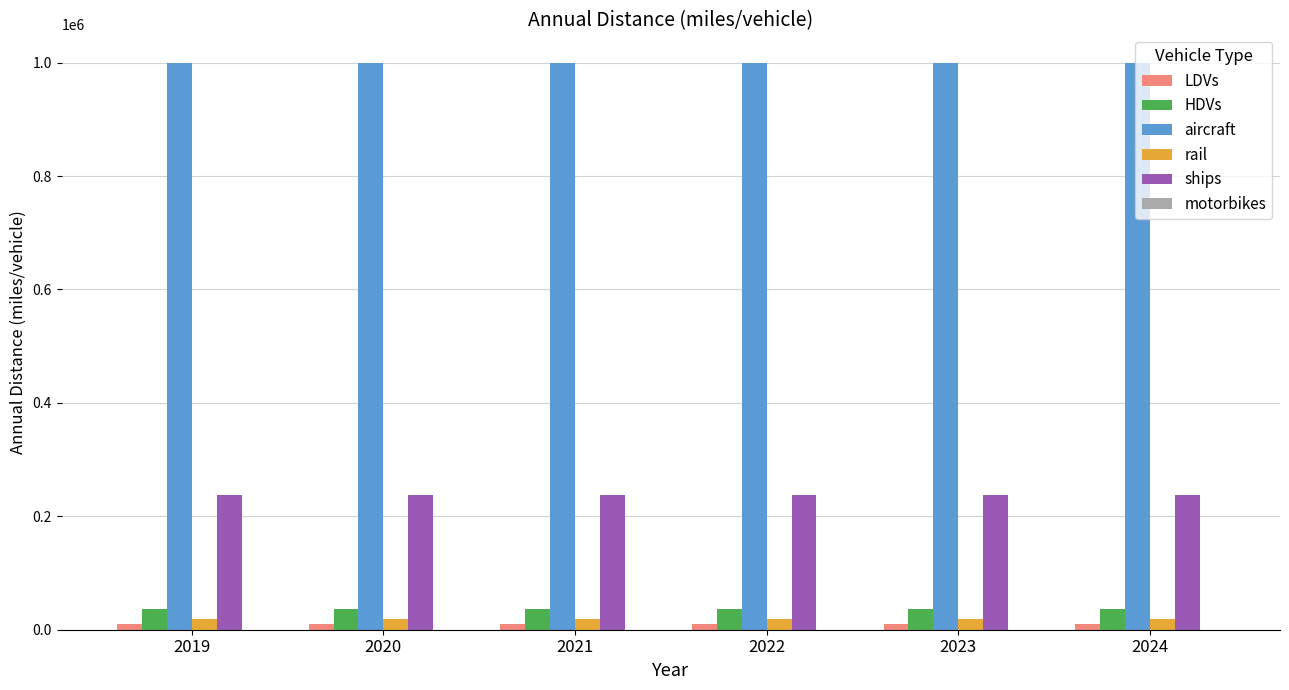

What is the sum of the ships values at 2022 and 2024?

474742.3